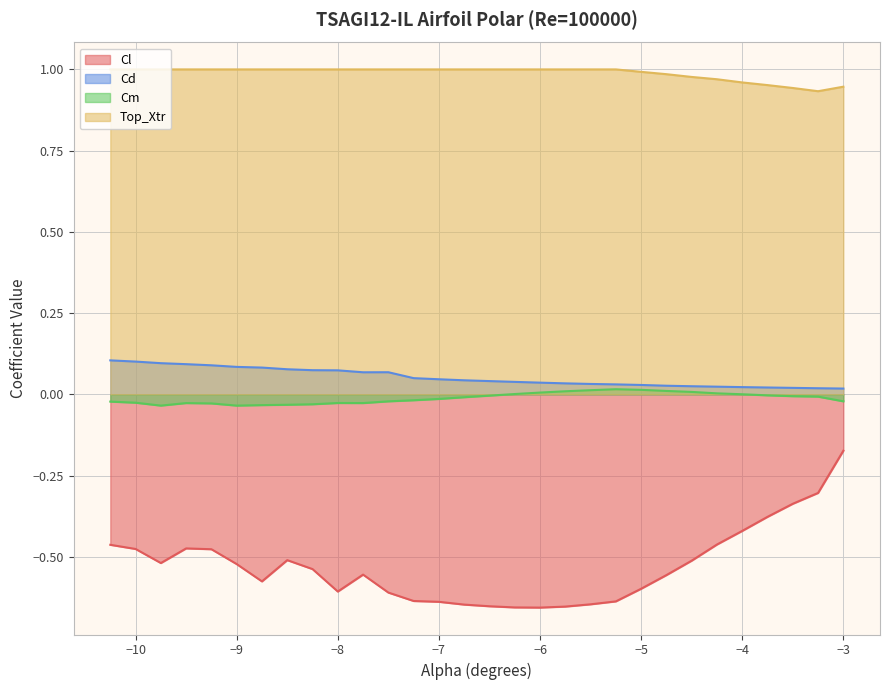

How many lines are shown in the chart?

4